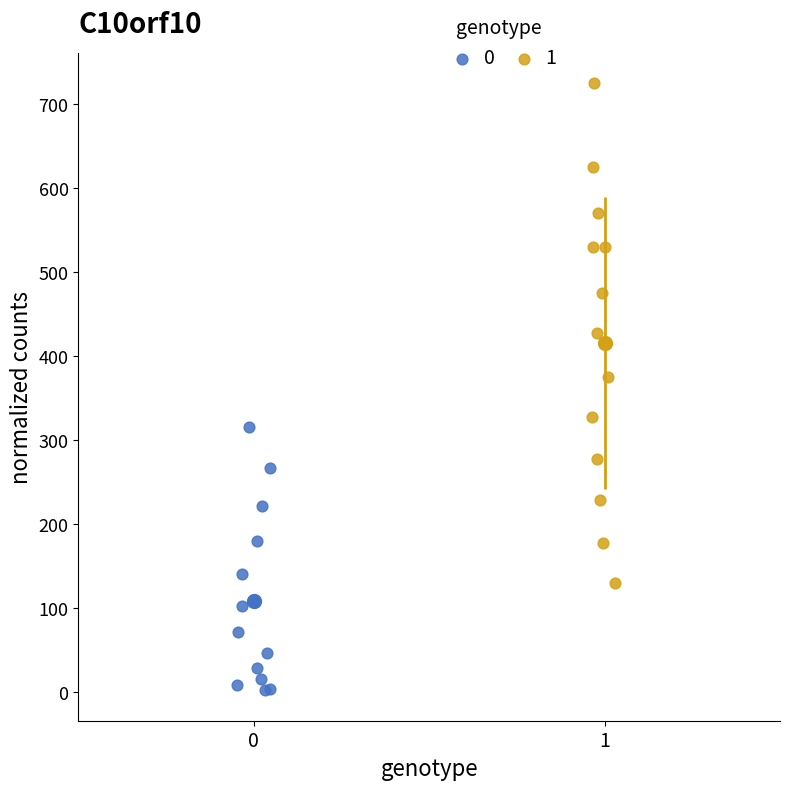

What are all the series names shown in the legend?

0, 1